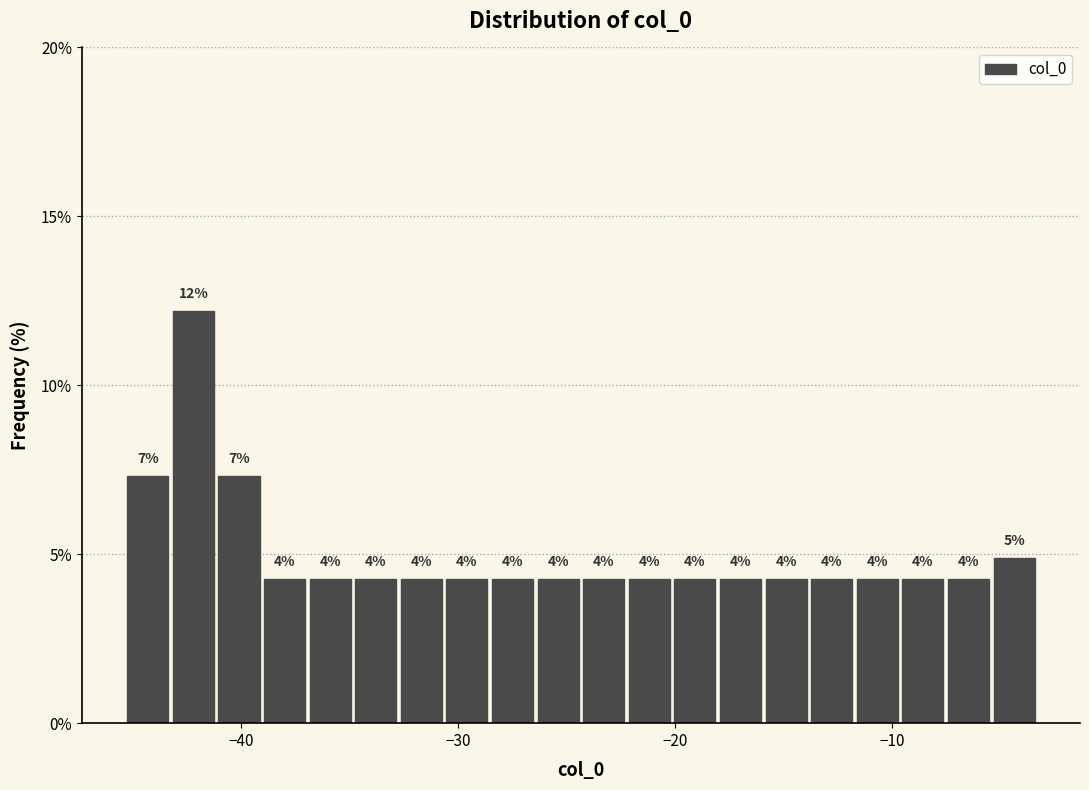

Around what value on the x-axis is the tallest bar? Give the approximate position of its centre, as read against the axis.

-42